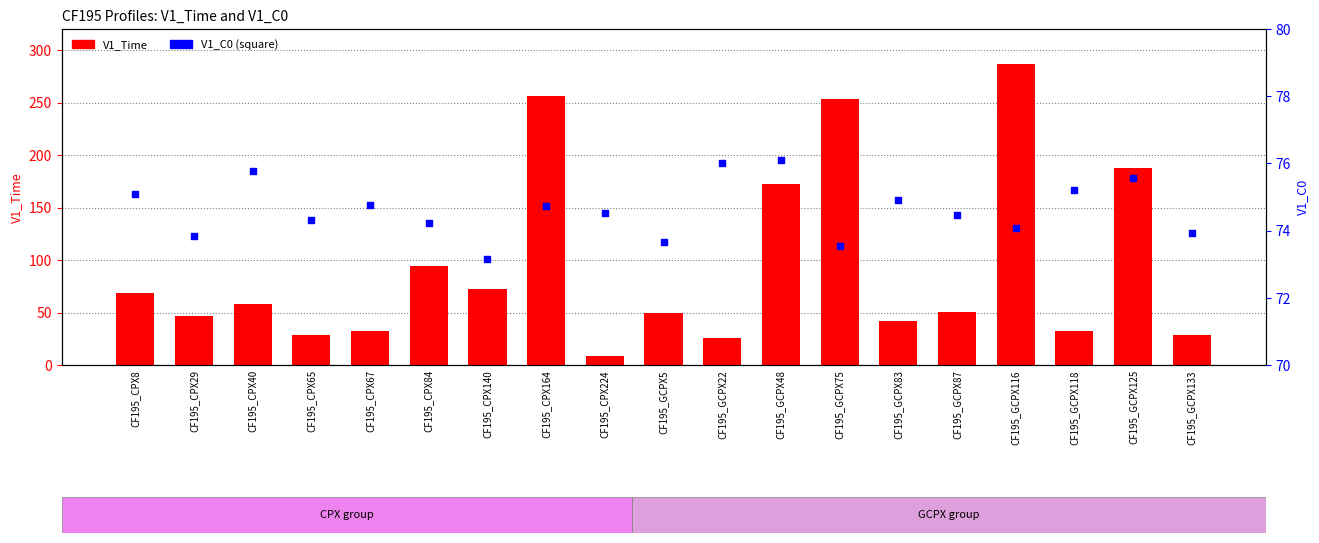

Which series reaches the minimum Y coordinate?

V1_Time